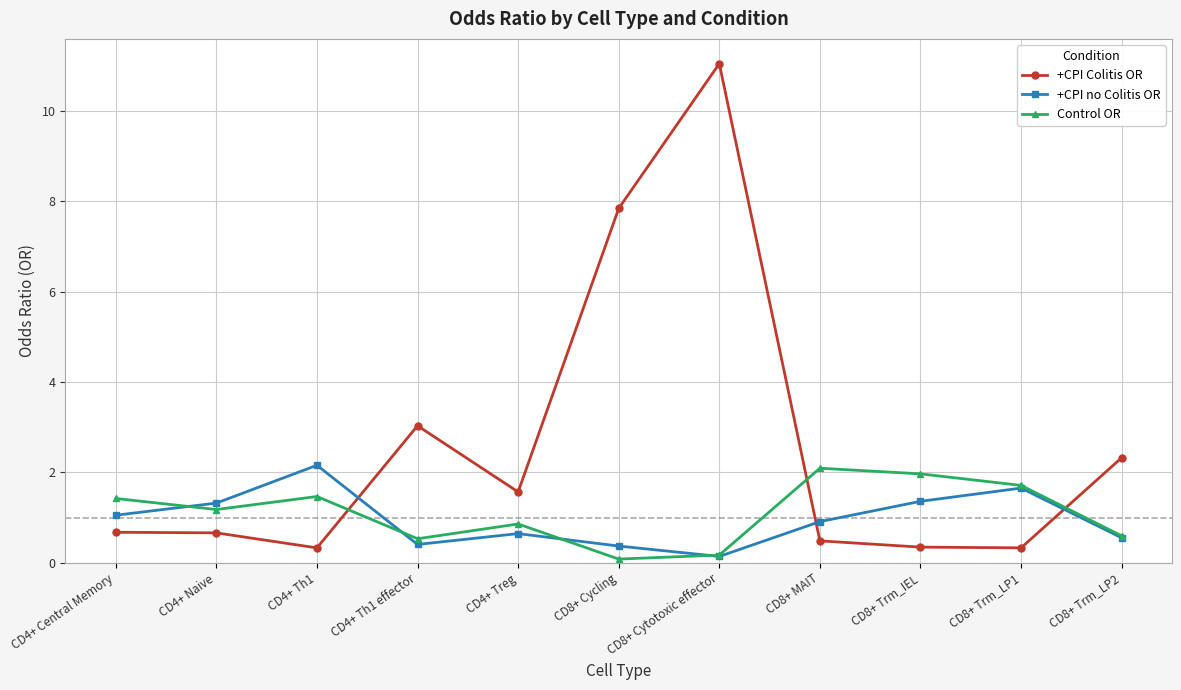

What is the total value across all series at CD8+ Trm_LP1?

3.7